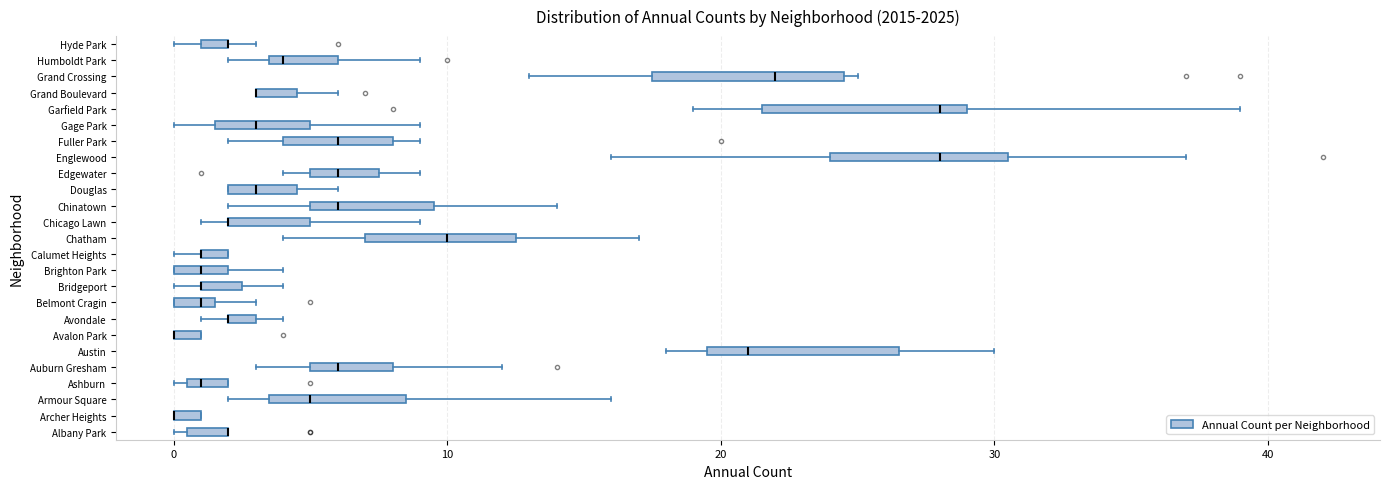

Where is the left edge of the box for Fuller Park on the x-axis? The values are not printed on the chart, so give them approximately, as read against the axis.

4